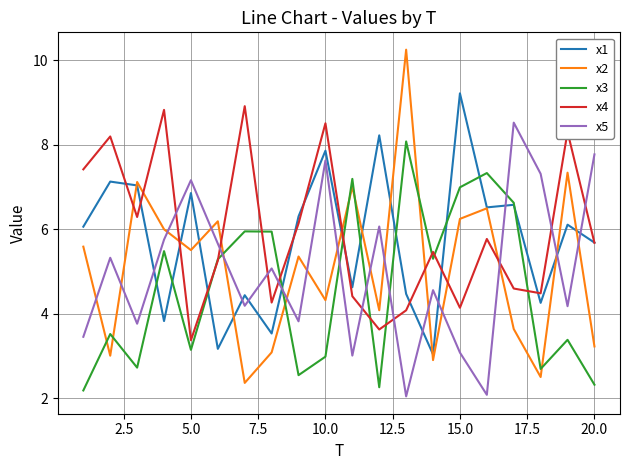

Which series has the widest spread of values?

x2